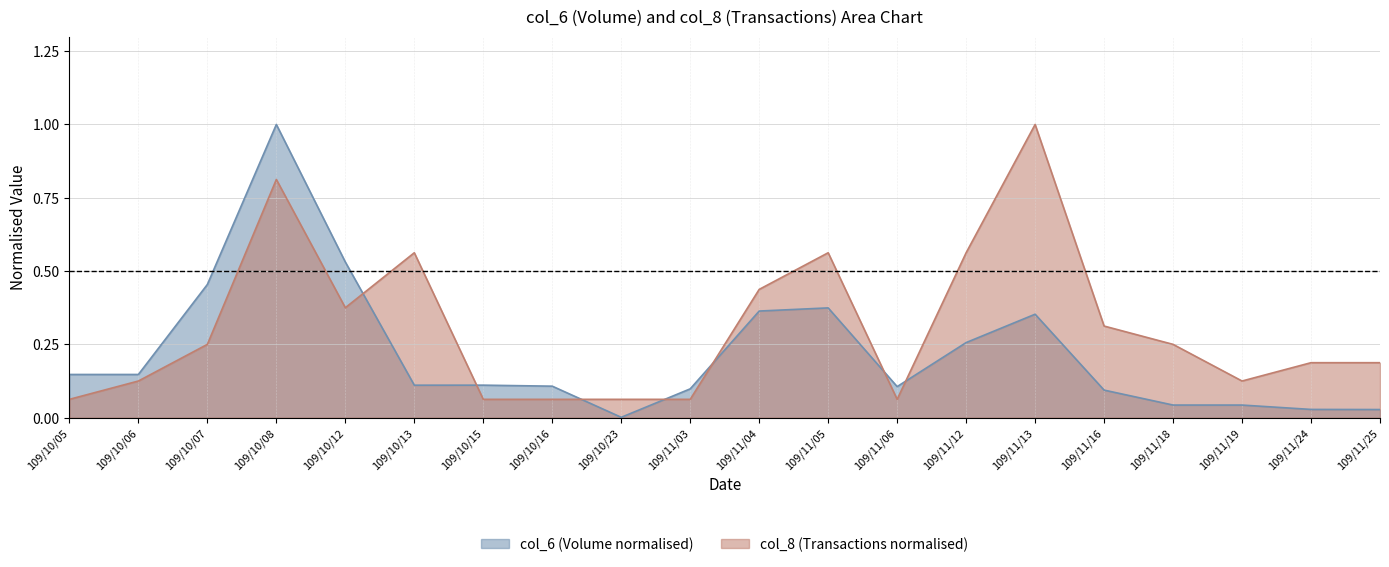

What is the sum of the col_8 values at 109/10/12 and 109/10/16?

0.4